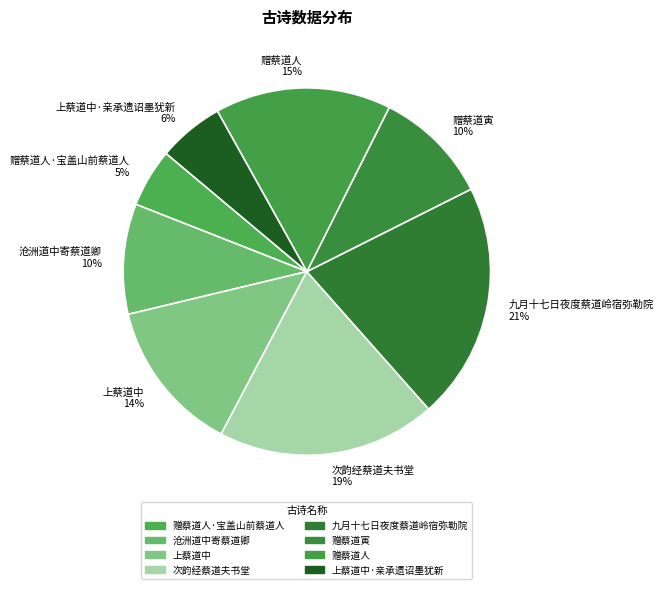

To the nearest percent, what percentage of the pie is 赠蔡道人?

15%